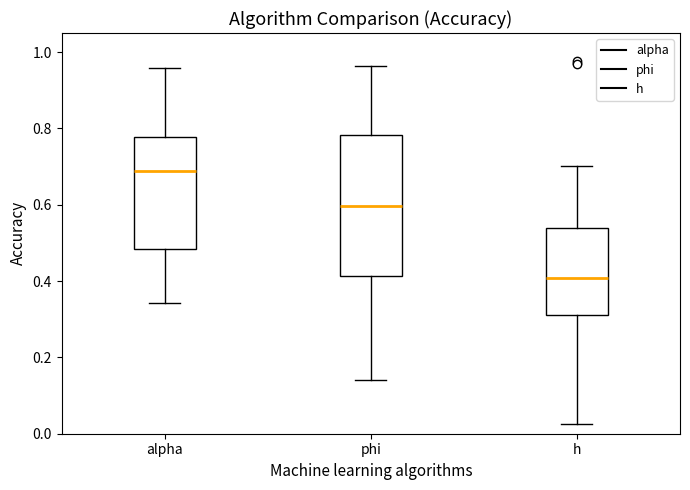

Which box has the lowest median line?

h